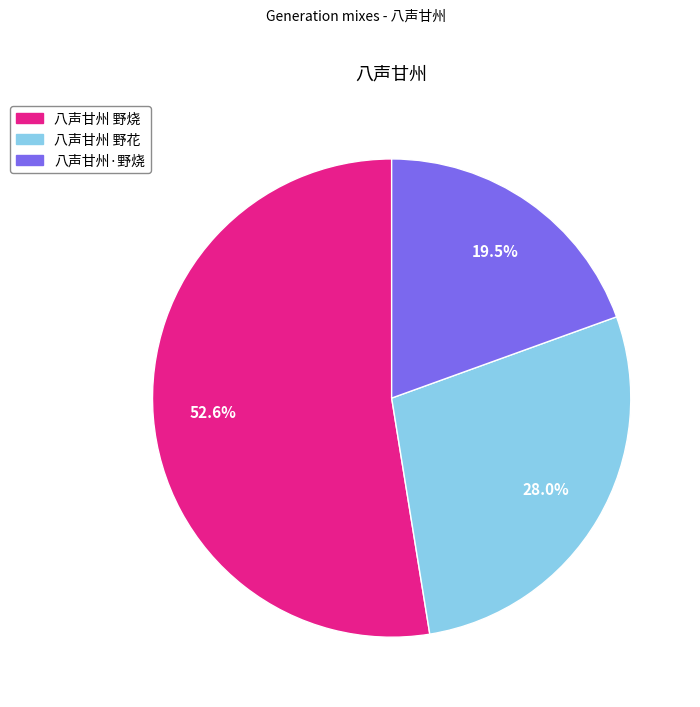

To the nearest percent, what percentage of the pie is 八声甘州 野烧?

53%